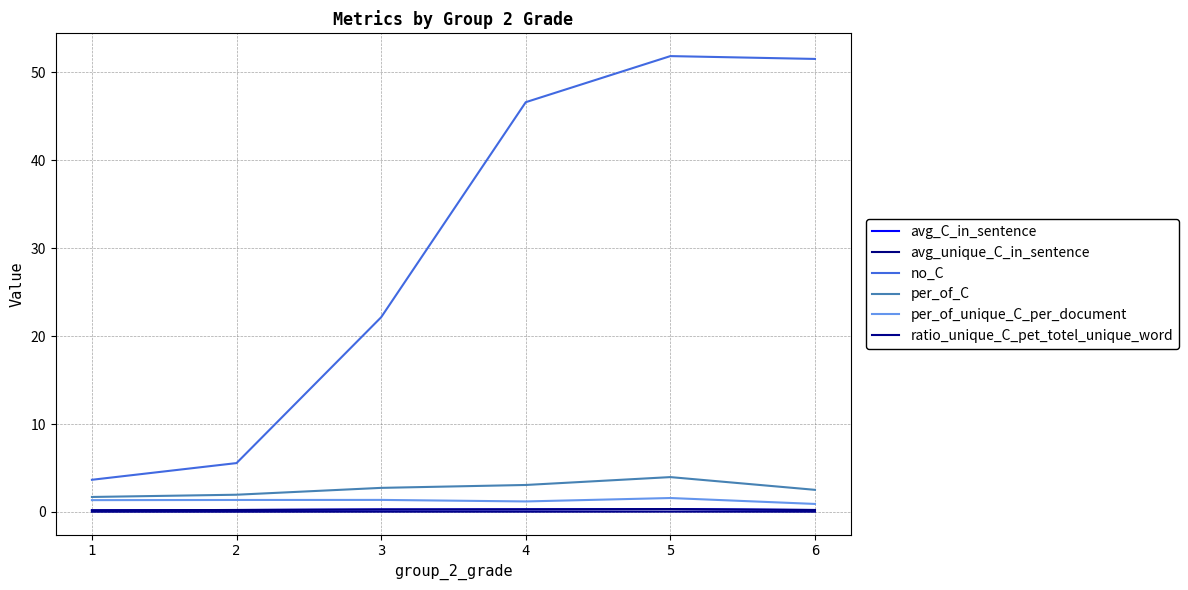

The value of per_of_unique_C_per_document at 1 is 1.8. True or false?

False